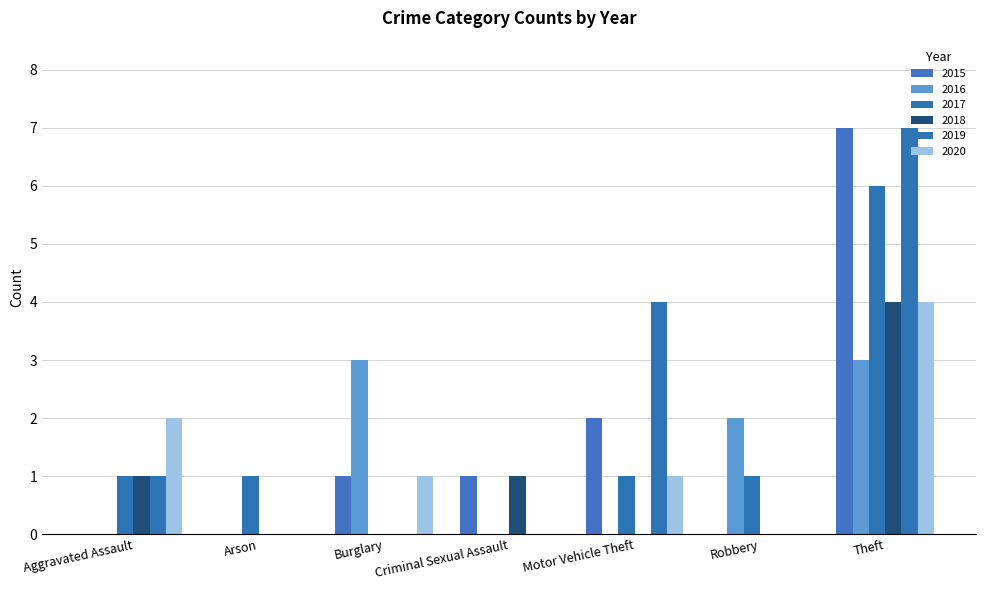

What is the label of the 6th bar from the left?

Robbery